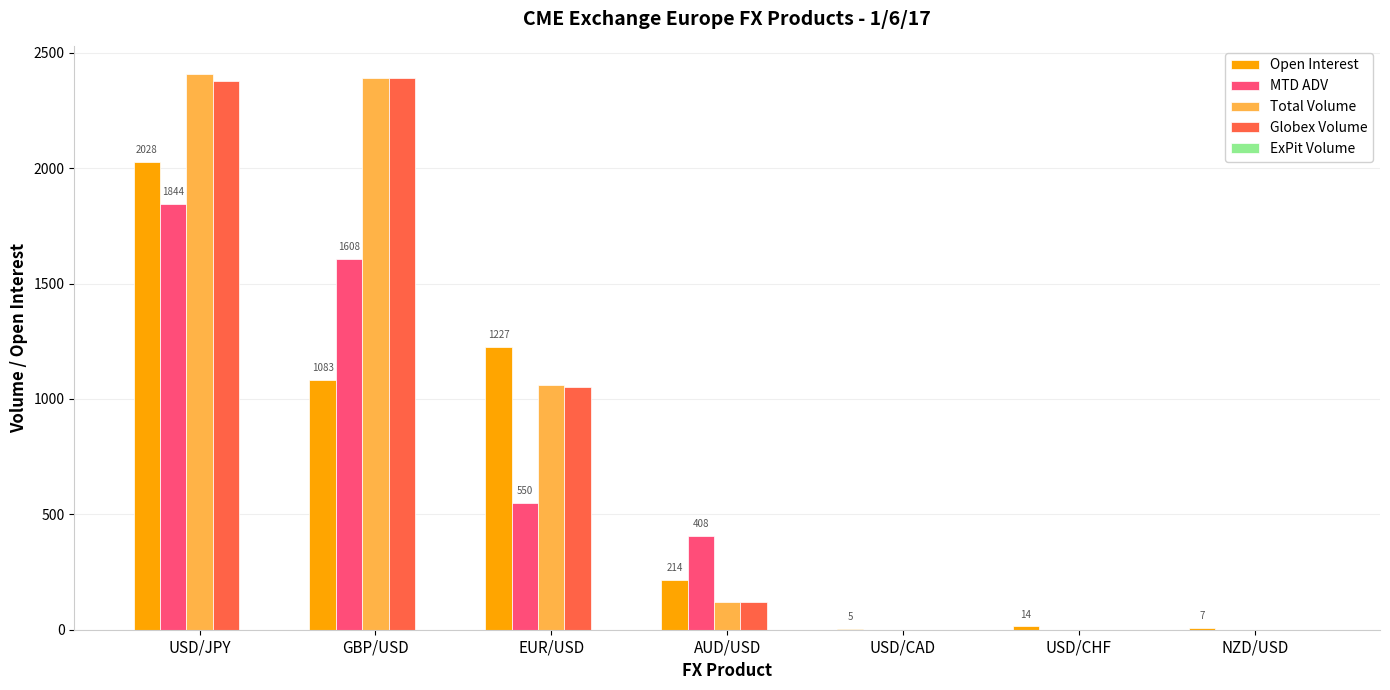

Which series has the largest range (max minus min)?

Total Volume